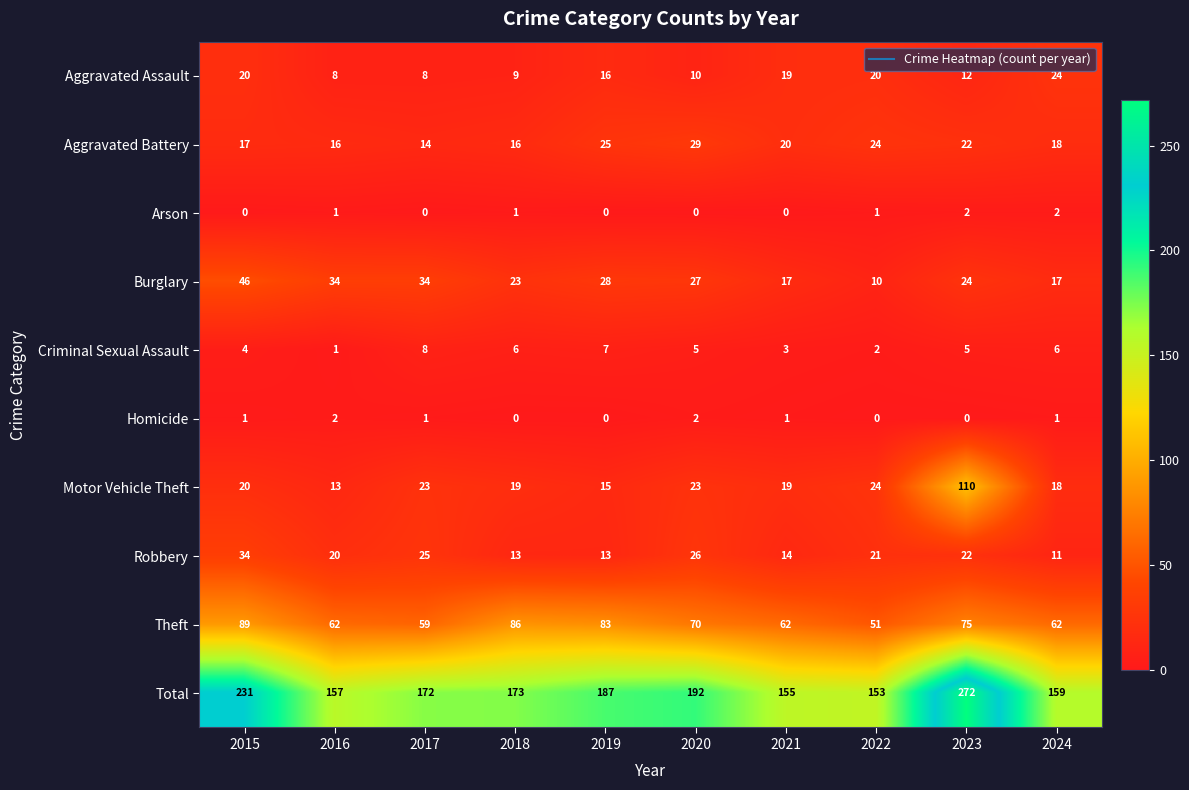

Is the value of Criminal Sexual Assault at 2018 greater than the value of Aggravated Assault at 2018?

No